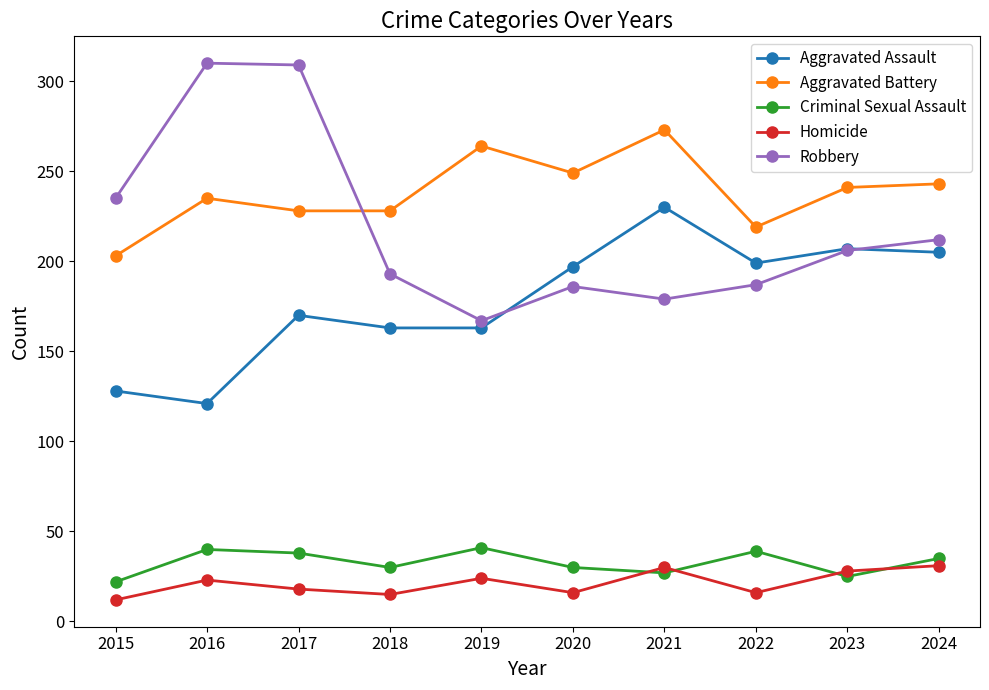

The Robbery series shows 250 at 2022. True or false?

False